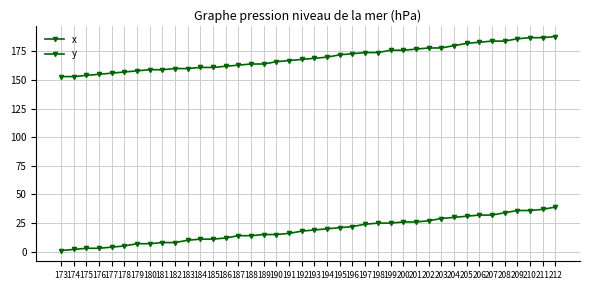

List the series in order of their overall mean, highest first.

y, x